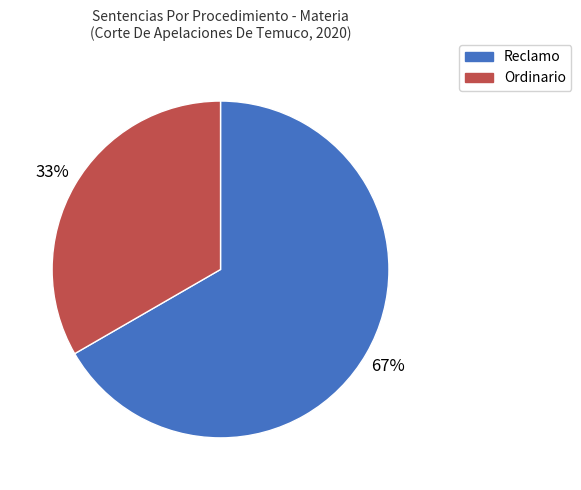

To the nearest percent, what is the average slice percentage?

50%